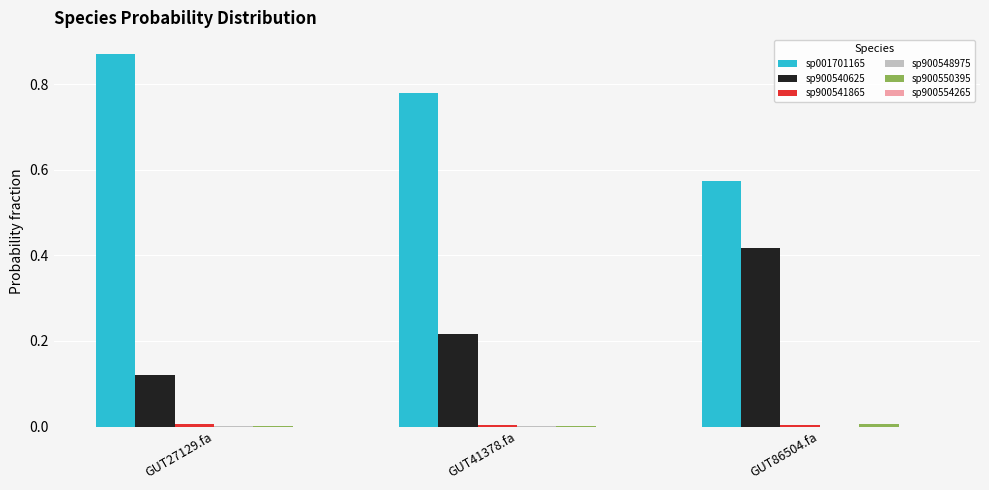

The sp900540625 series shows 0.1 at GUT86504.fa. True or false?

False